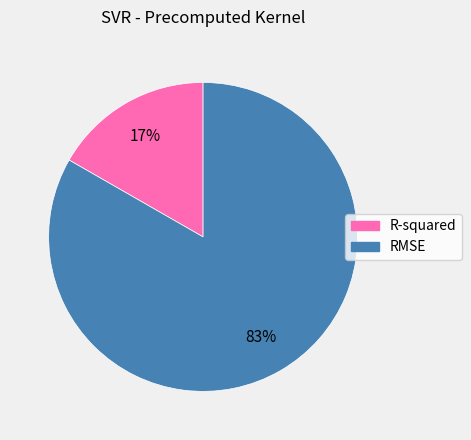

To the nearest percent, what percentage of the pie is R-squared?

17%